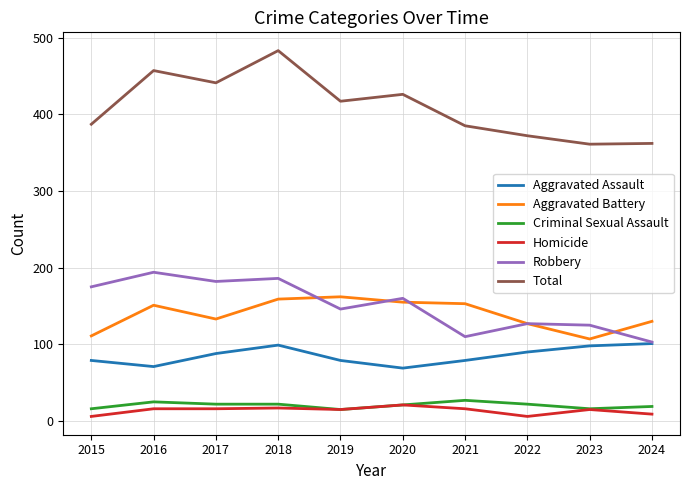

Which series has the widest spread of values?

Total